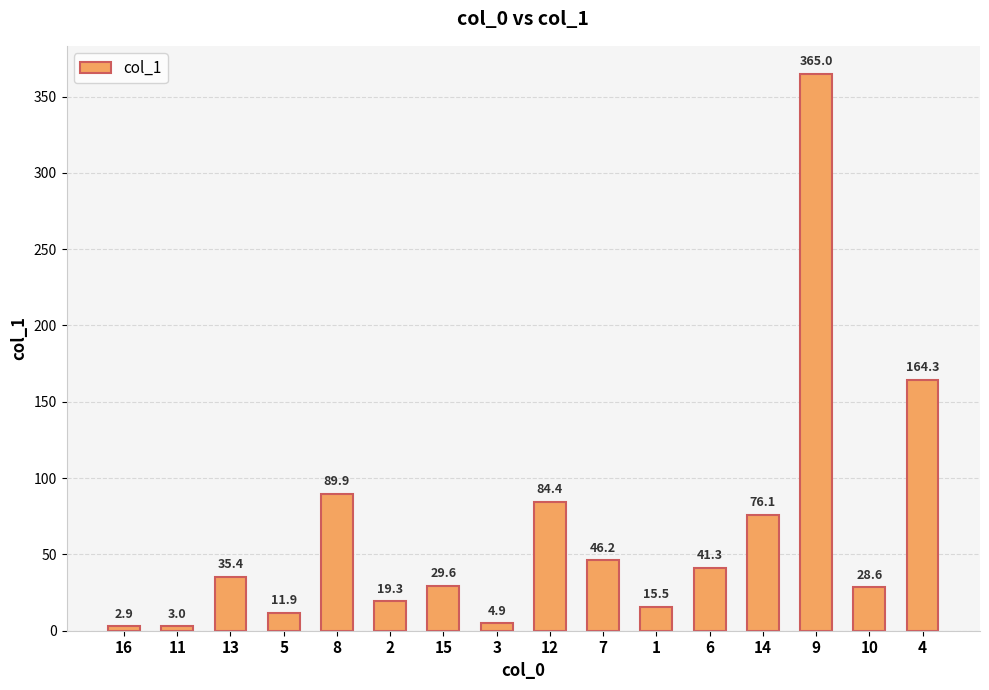

Reading left to right, extract all data points from this chart.

2.9	3.0	35.4	11.9	89.9	19.3	29.6	4.9	84.4	46.2	15.5	41.3	76.1	365.0	28.6	164.3